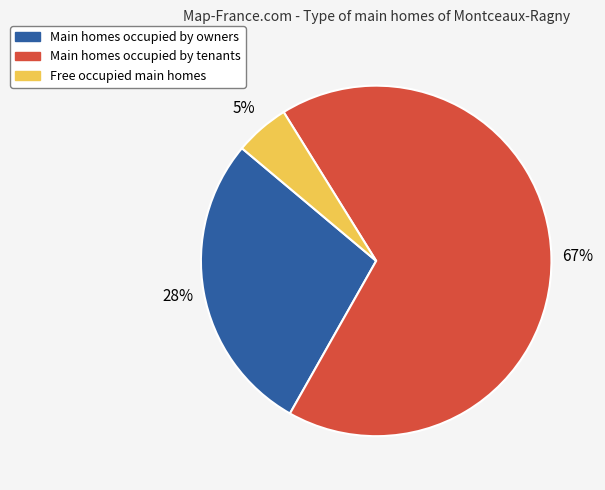

To the nearest percent, what is the difference between the largest and smallest slice percentages?

62%